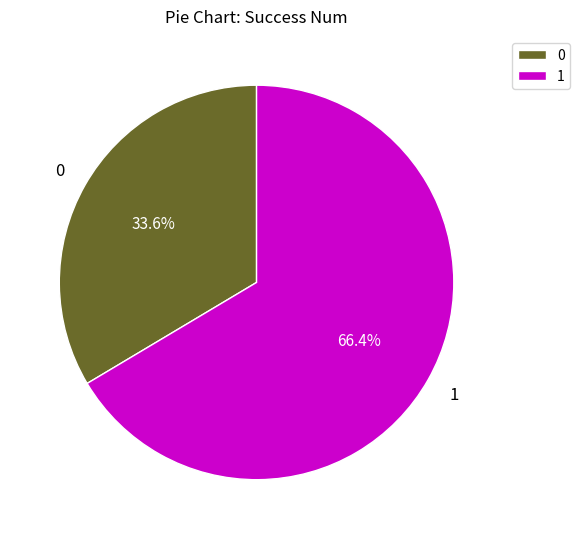

Does 0 account for over 50% of the chart?

No